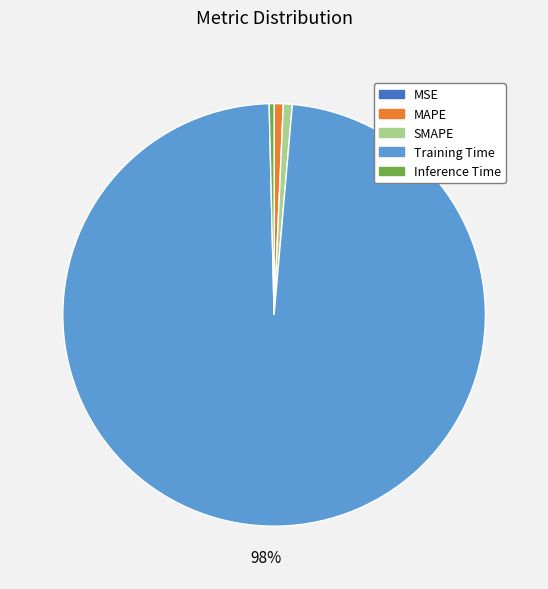

Which slice is the largest?

Training Time